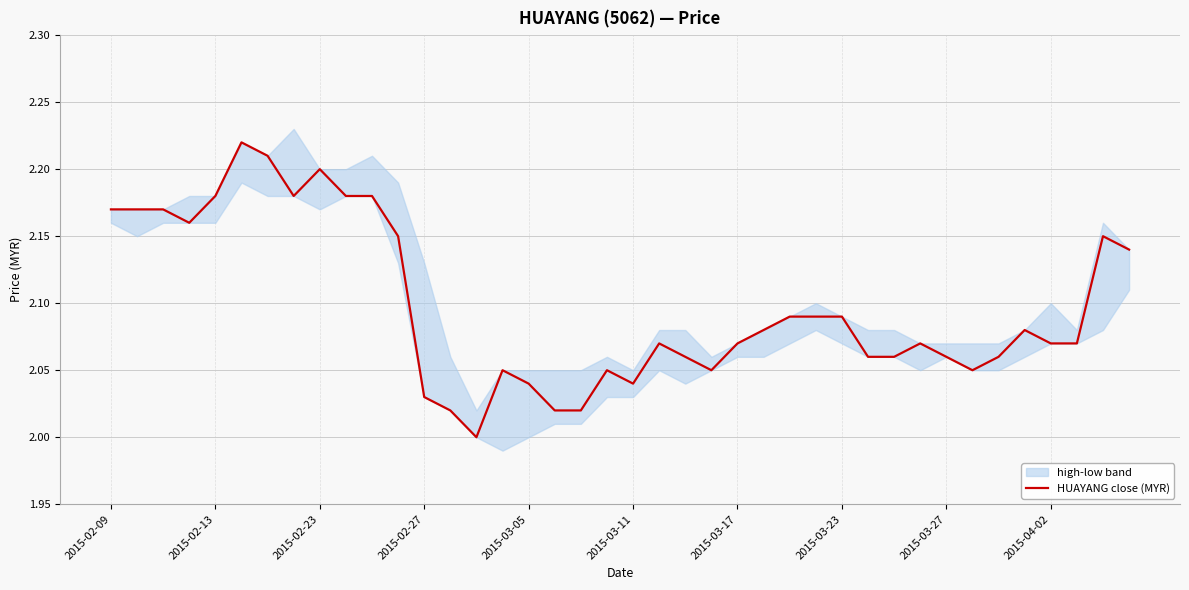

The chart shows a value of 2.1 at 21. True or false?

True